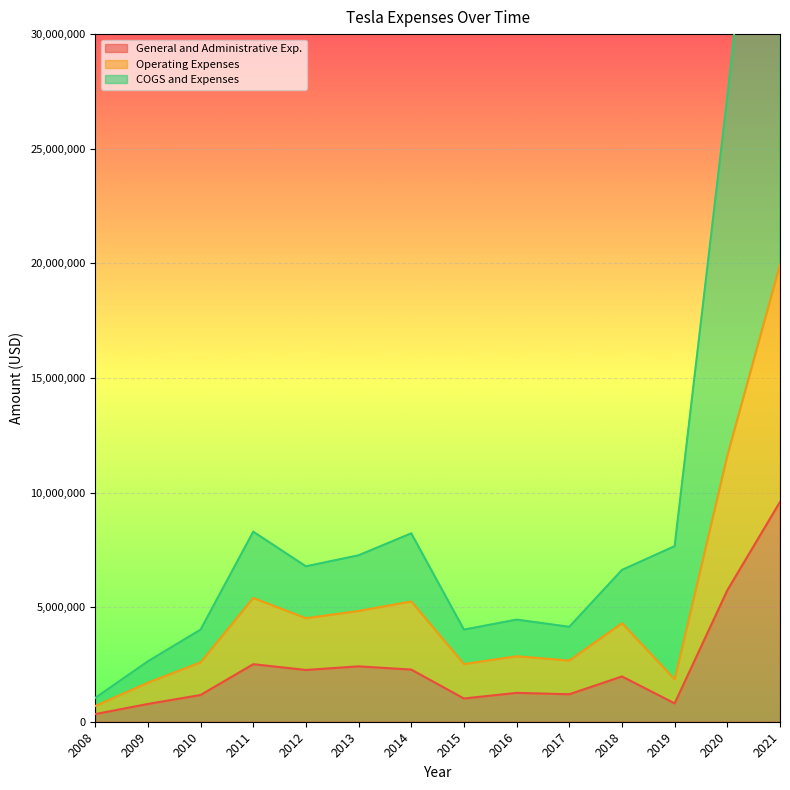

What is the lowest value of the COGS and Expenses series?

1039967